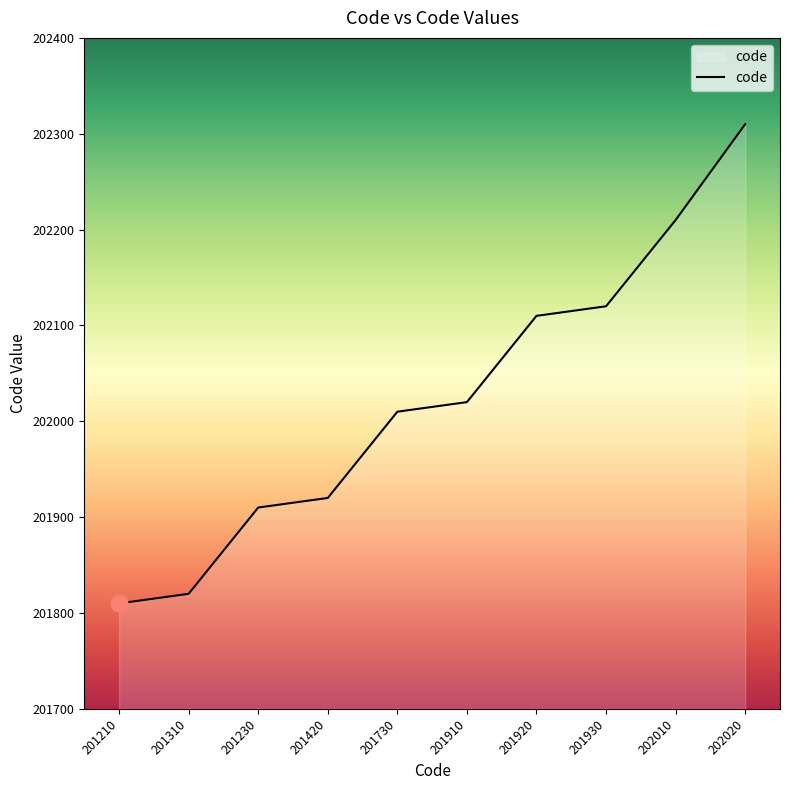

True or false: there are more than 1 points higher than both neighbors.

False